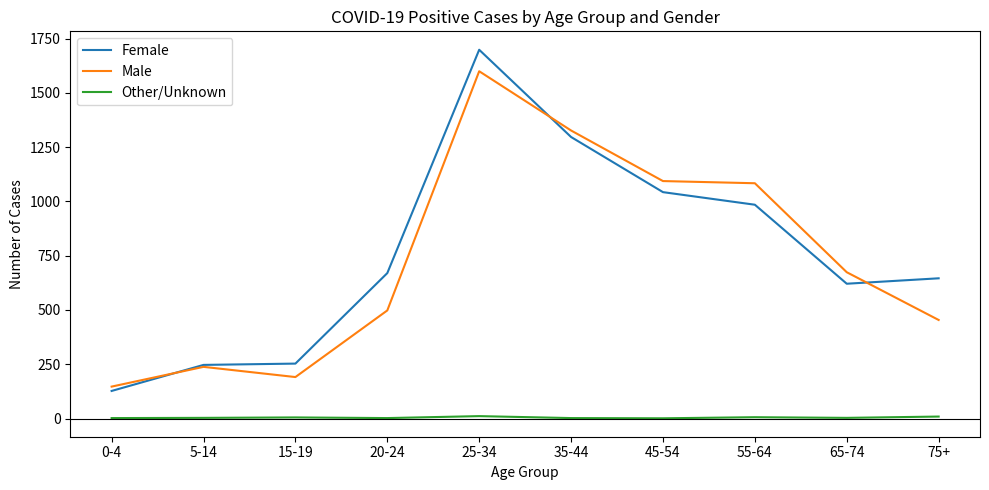

In Male, how many points are higher than both neighbors (excluding endpoints)?

2